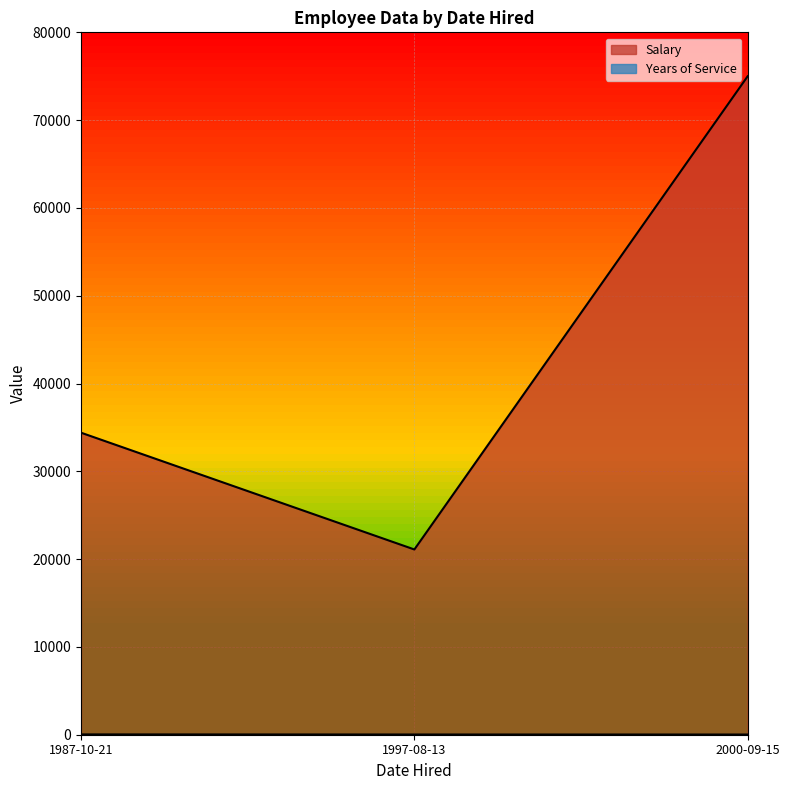

What is the value of the Salary point at the 2nd from the left?

21100